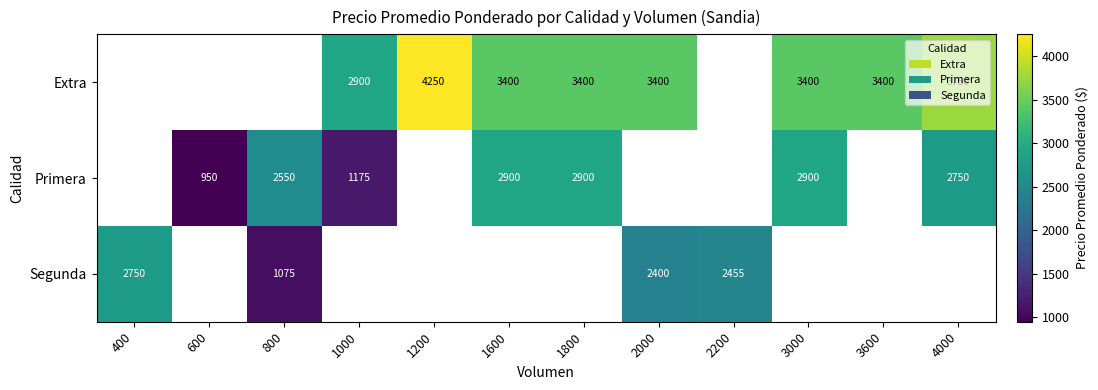

What is the difference between the Extra values at 1200 and 1600?

850